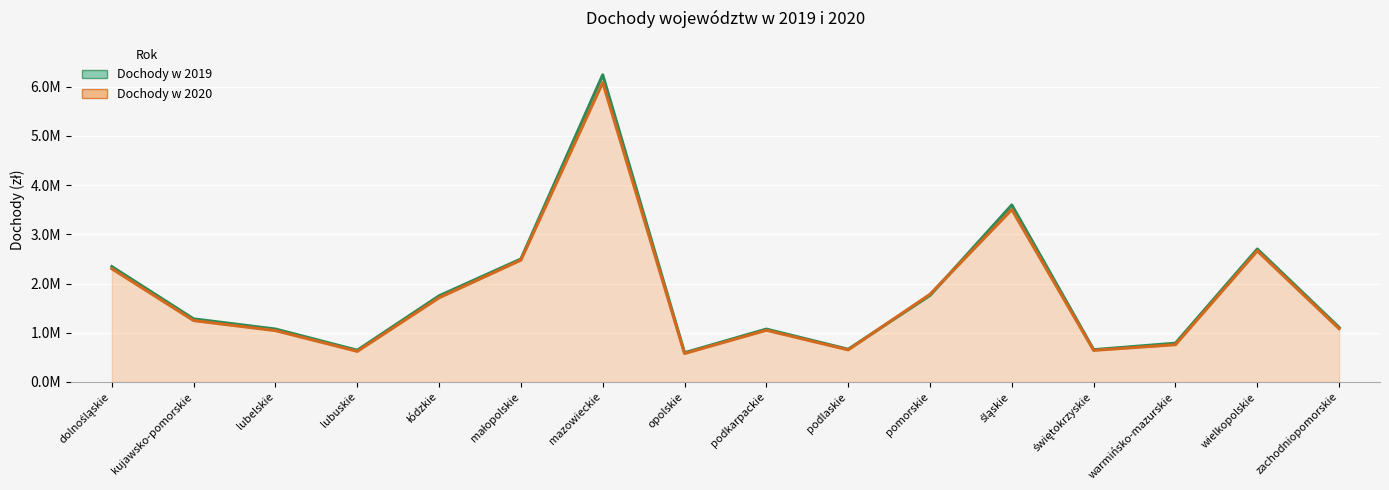

True or false: Dochody w 2020 and Dochody w 2019 intersect in this chart.

True